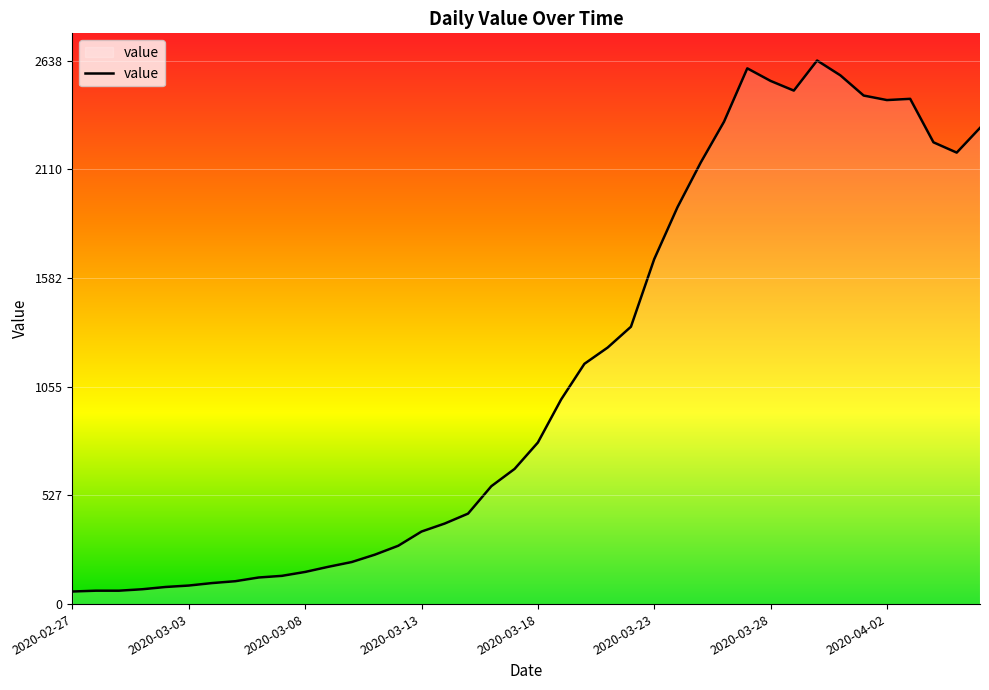

What is the difference between the maximum and minimum values?

2577